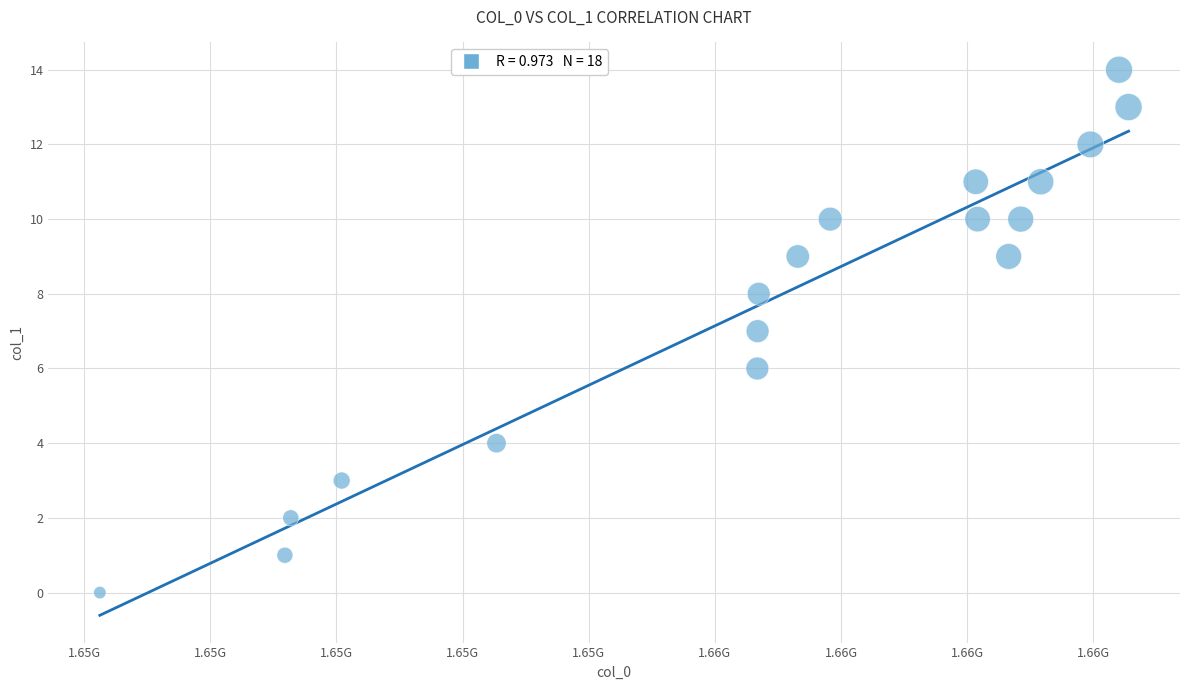

What is the range of Y values (max minus min)?

14